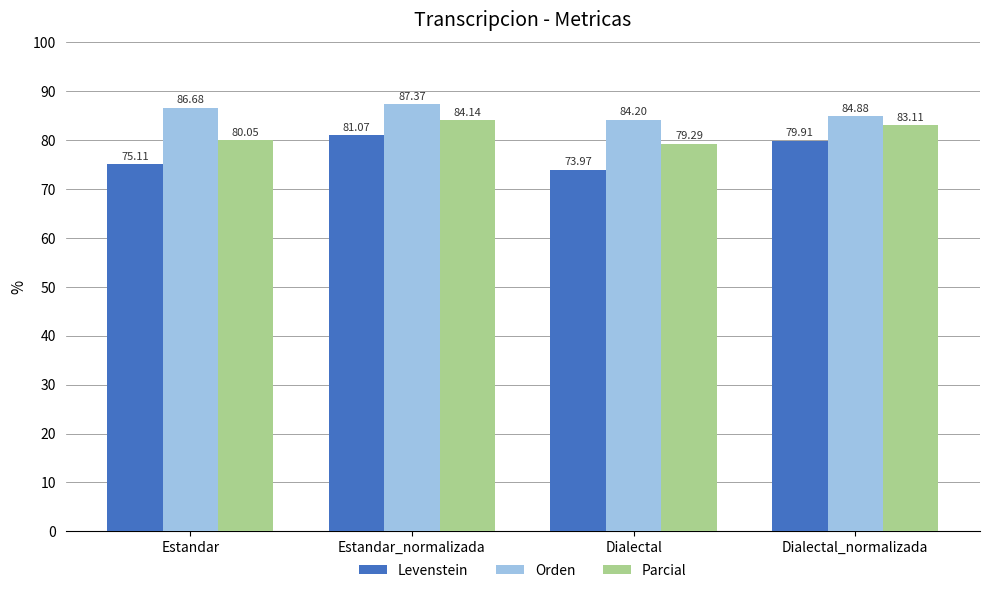

At which label does Levenstein reach its peak?

Estandar_normalizada